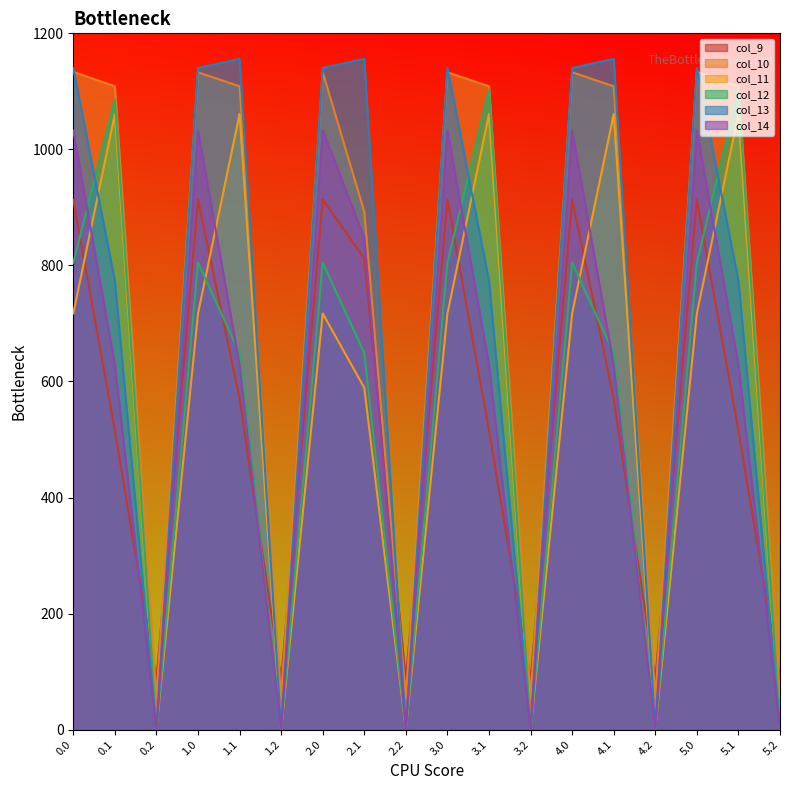

Where do col_13 and col_9 first cross each other?

0.1 and 0.2